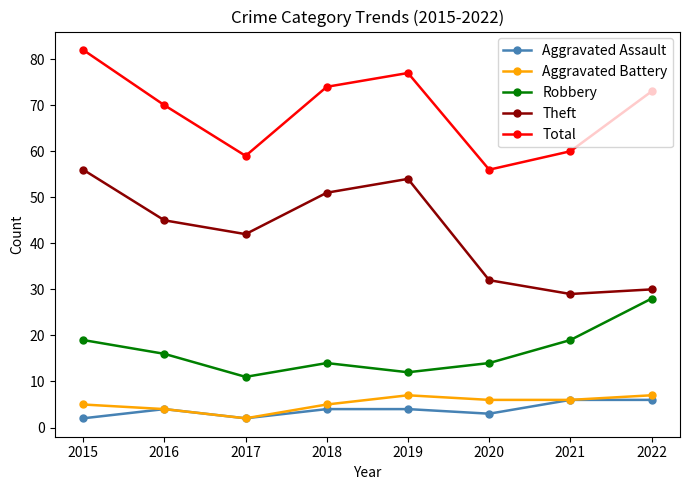

Which series has the widest spread of values?

Theft